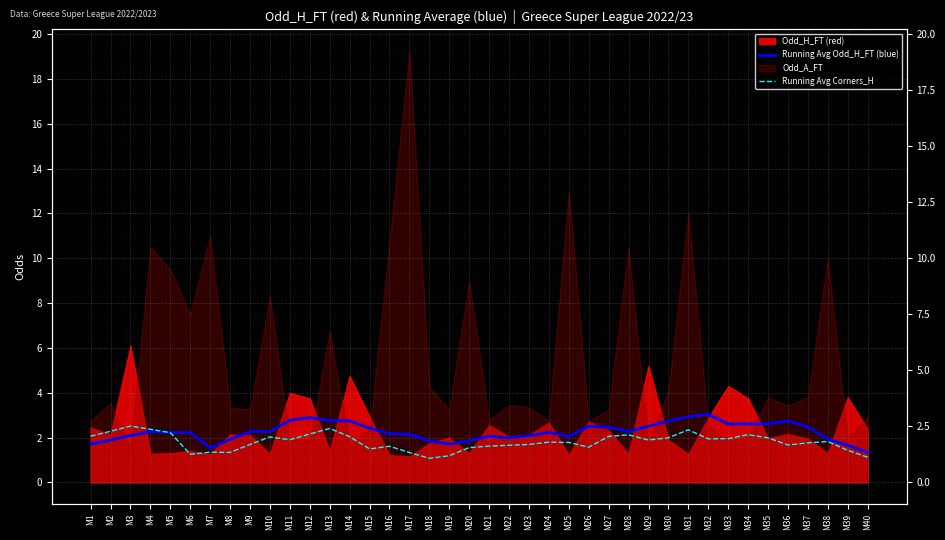

Reading left to right, what are all the values shown in this chart?

Running Avg Odd_H_FT (blue): 1.7	1.9	2.1	2.3	2.2	2.2	1.5	1.9	2.3	2.3	2.8	2.9	2.8	2.7	2.4	2.2	2.2	1.8	1.7	1.8	2.1	2.0	2.1	2.2	2.1	2.5	2.5	2.3	2.5	2.7	2.9	3.0	2.6	2.6	2.6	2.7	2.5	1.9	1.7	1.3
Running Avg Corners_H: 2.1	2.3	2.5	2.4	2.2	1.3	1.4	1.3	1.7	2.0	1.9	2.2	2.4	2.0	1.5	1.6	1.3	1.1	1.2	1.6	1.6	1.7	1.7	1.8	1.8	1.6	2.1	2.1	1.9	2.0	2.3	1.9	2.0	2.1	2.0	1.7	1.8	1.8	1.4	1.1